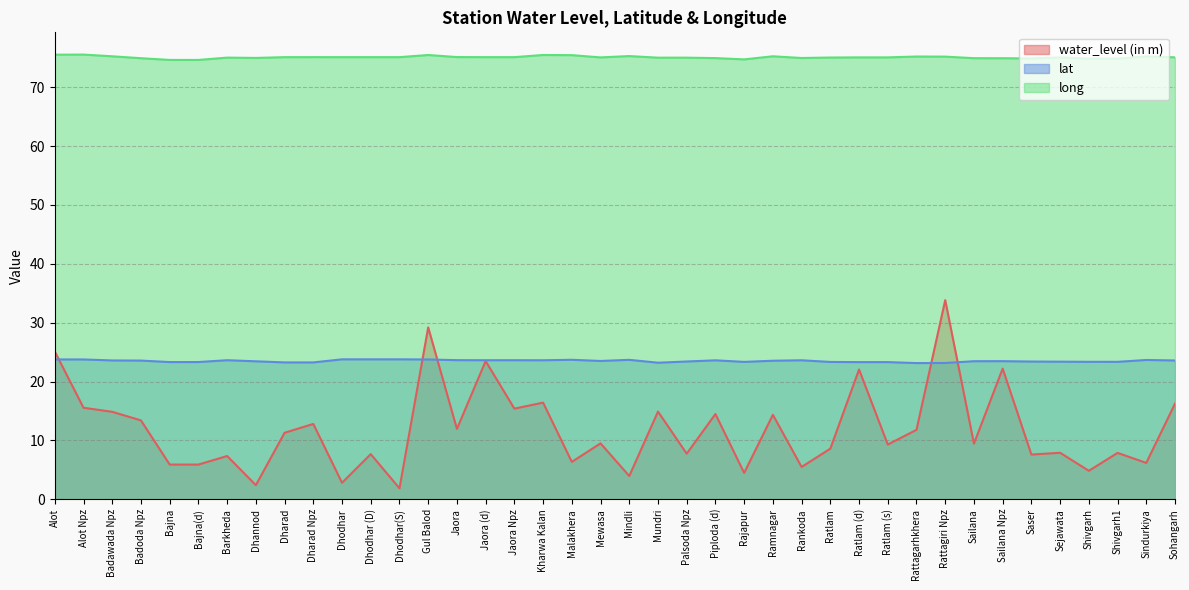

Reading left to right, extract all data points from this chart.

water_level (in m): 25.1	15.6	14.9	13.4	5.9	5.9	7.3	2.4	11.3	12.8	2.8	7.7	1.9	29.2	11.9	23.5	15.4	16.4	6.3	9.5	4.0	14.9	7.8	14.5	4.5	14.3	5.5	8.6	22.1	9.3	11.8	33.8	9.4	22.2	7.6	7.9	4.8	7.9	6.2	16.2
lat: 23.8	23.8	23.6	23.6	23.3	23.3	23.6	23.4	23.2	23.2	23.8	23.8	23.8	23.7	23.6	23.6	23.6	23.6	23.7	23.5	23.7	23.2	23.4	23.6	23.3	23.5	23.6	23.3	23.3	23.3	23.1	23.2	23.5	23.5	23.4	23.4	23.4	23.3	23.7	23.6
long: 75.5	75.5	75.3	74.9	74.6	74.6	75.0	75.0	75.1	75.1	75.1	75.1	75.1	75.5	75.1	75.1	75.1	75.5	75.4	75.1	75.3	75.0	75.0	74.9	74.7	75.3	75.0	75.0	75.1	75.1	75.2	75.2	74.9	74.9	74.9	75.1	74.9	74.9	75.2	75.1